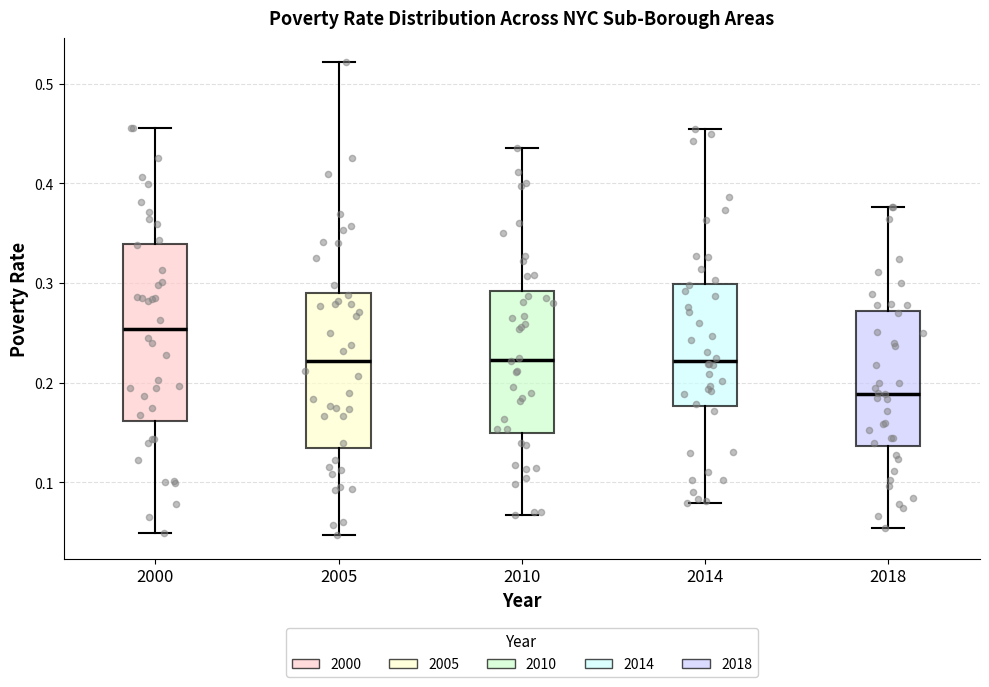

Which box's median line is the highest?

2000